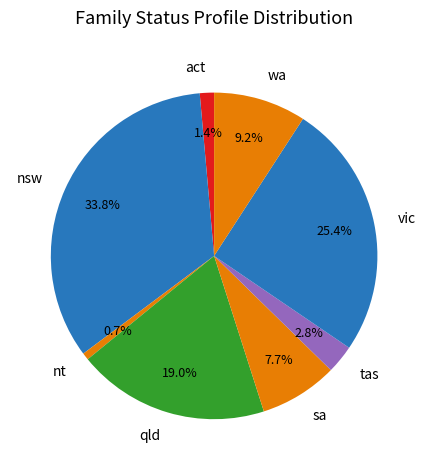

Rank the categories by value from highest to lowest.

nsw, vic, qld, wa, sa, tas, act, nt